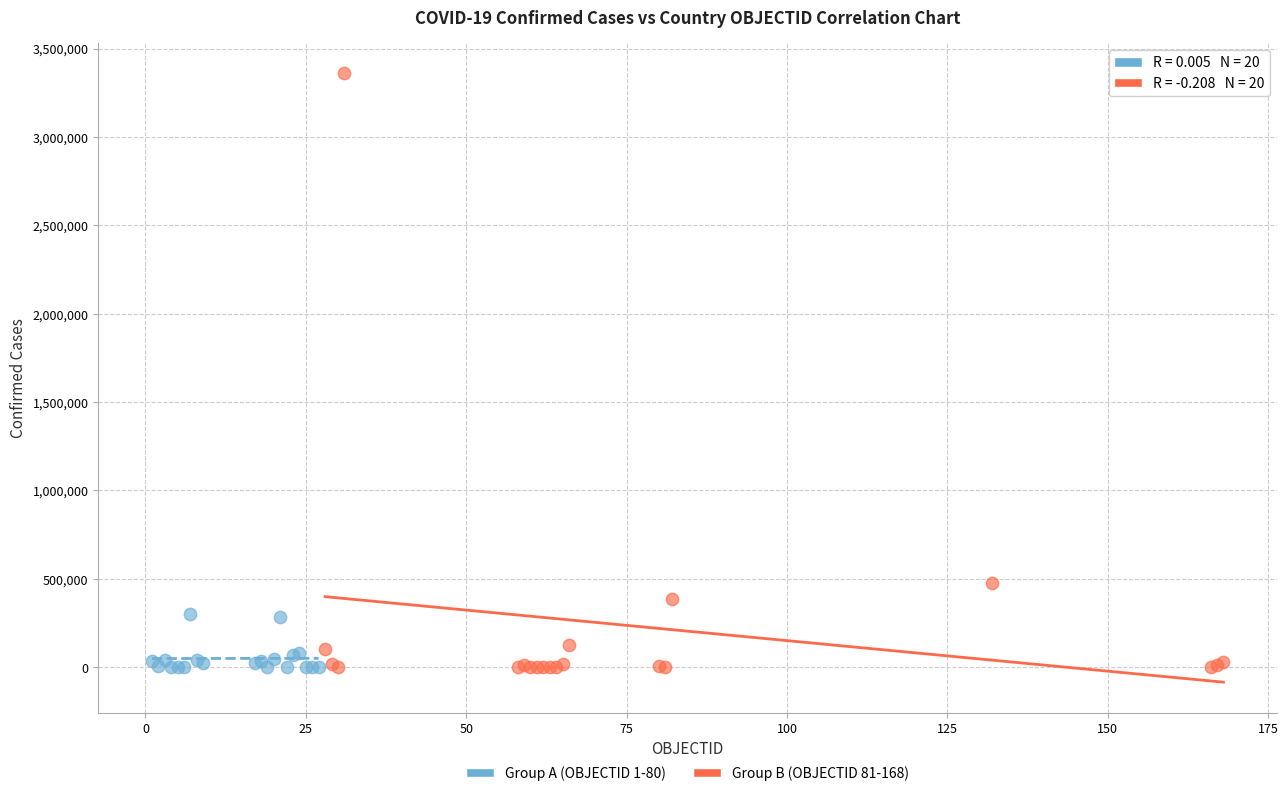

Which series contains the highest Y value?

Group B (OBJECTID 81-168)